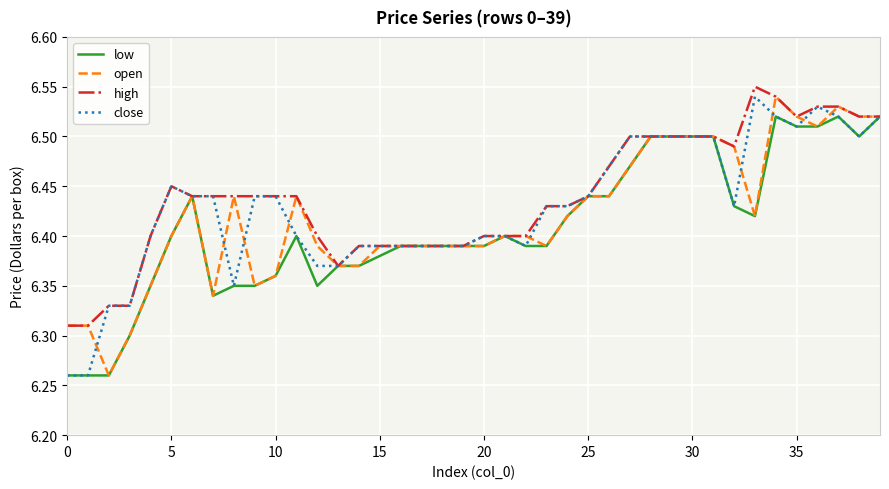

True or false: high has more than 1 points higher than both neighbors.

True